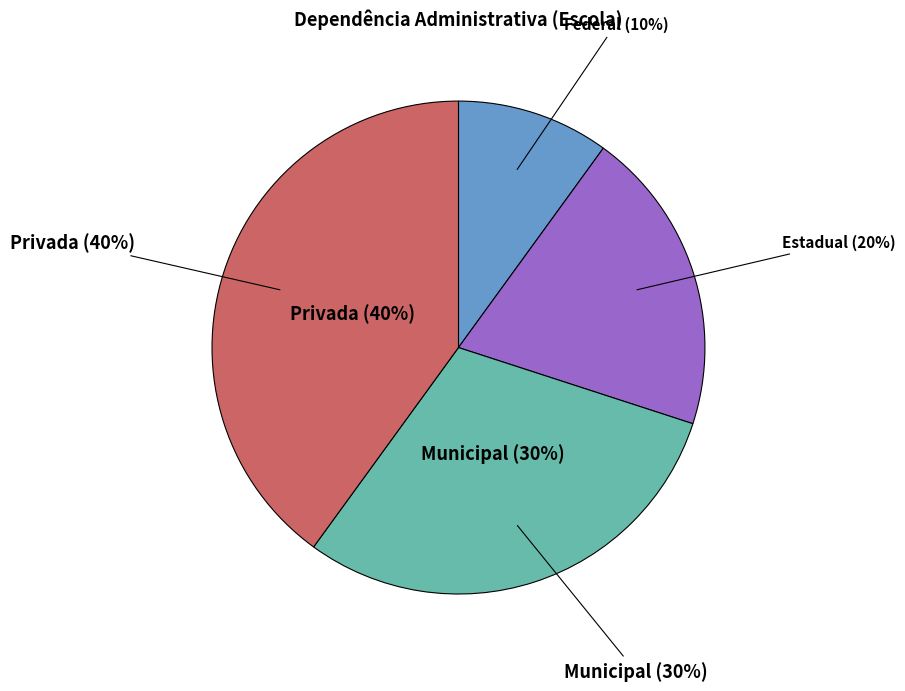

Does any single category account for the majority?

No